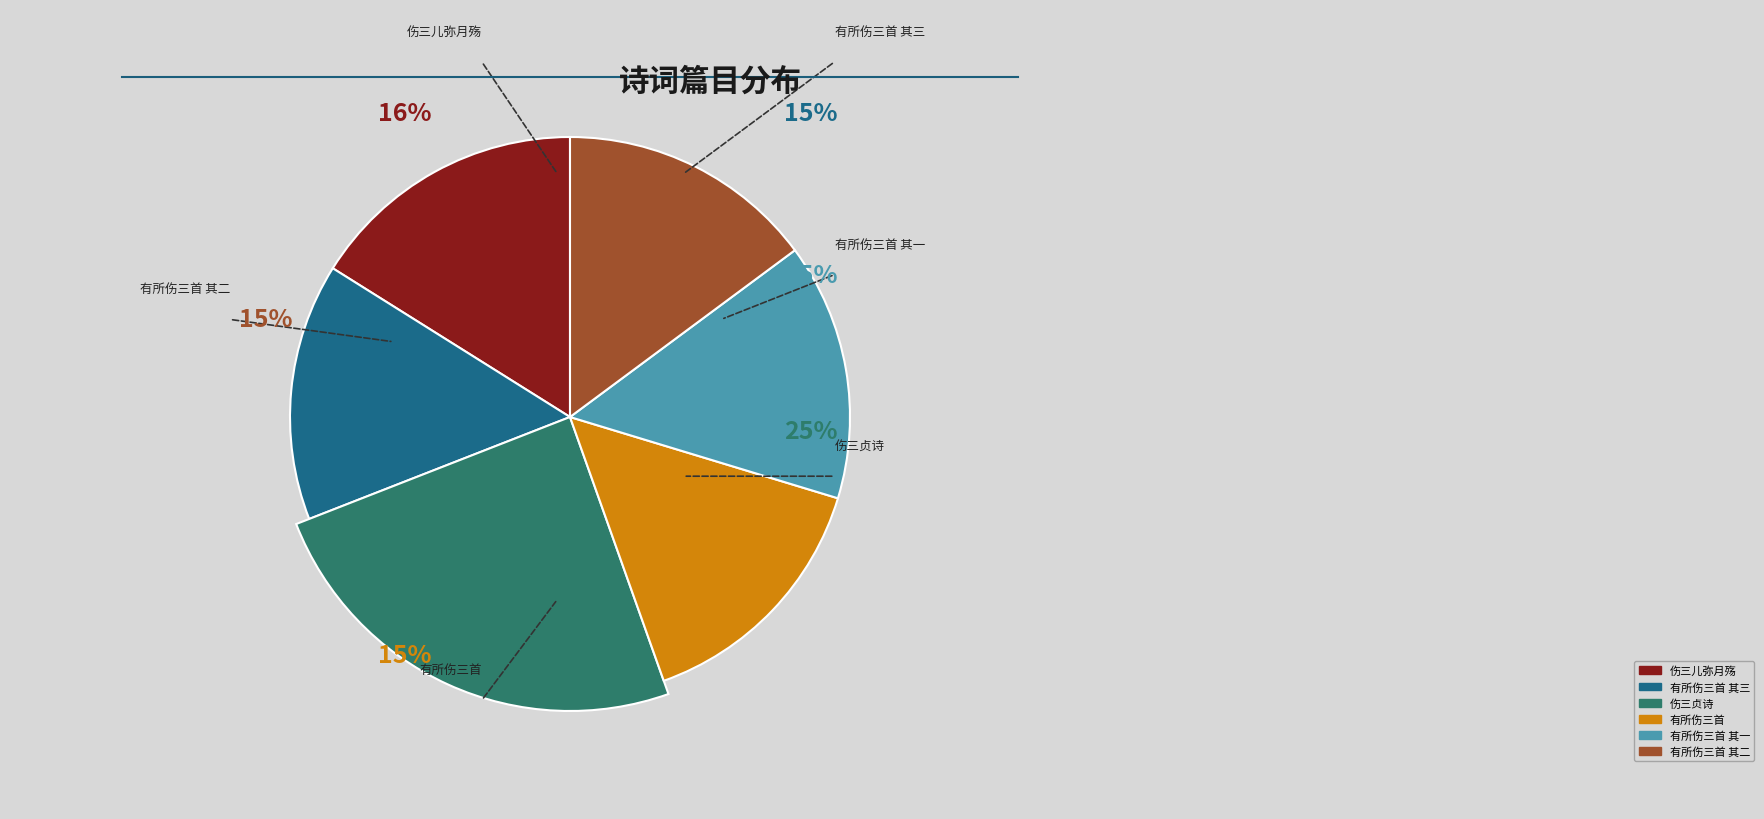

The 伤三贞诗 slice represents 14% of the pie. True or false?

False